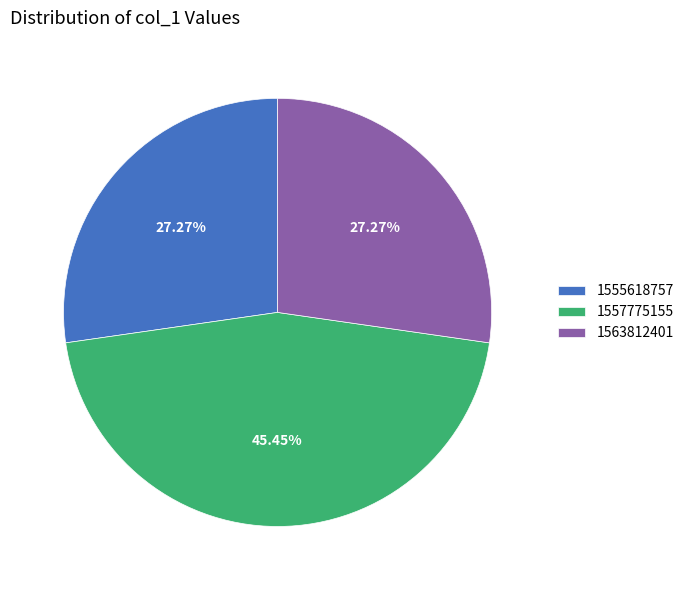

Count the number of slices in the pie.

3